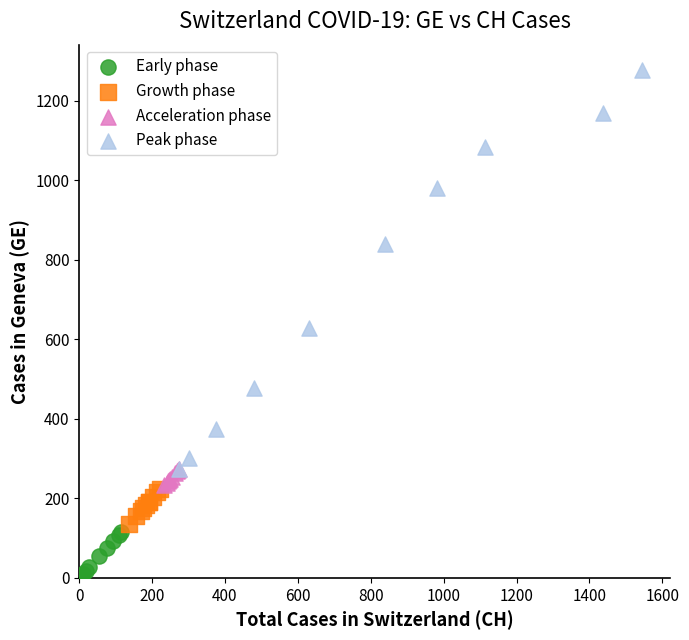

Which series reaches the maximum Y coordinate?

Peak phase